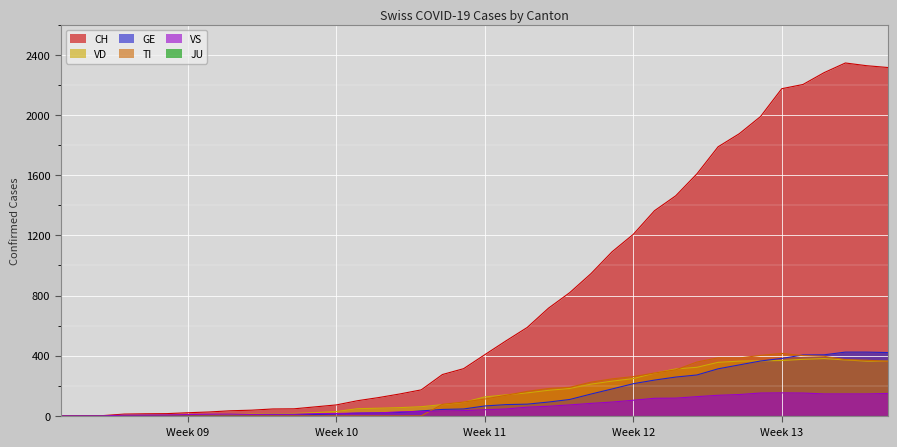

How many intersections are there between VD and VS?

1